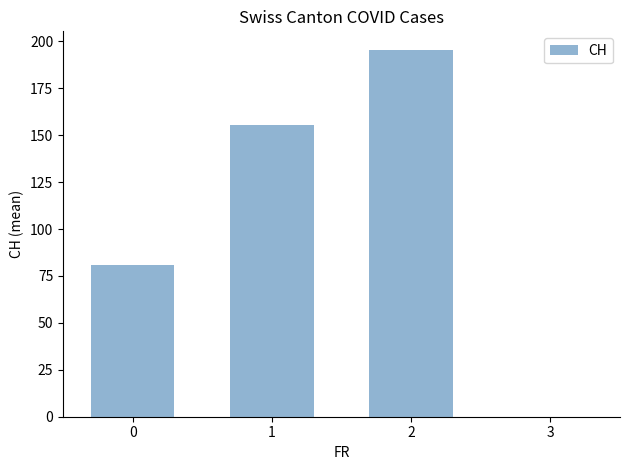

List the labels in order of value, smallest first.

0, 1, 2